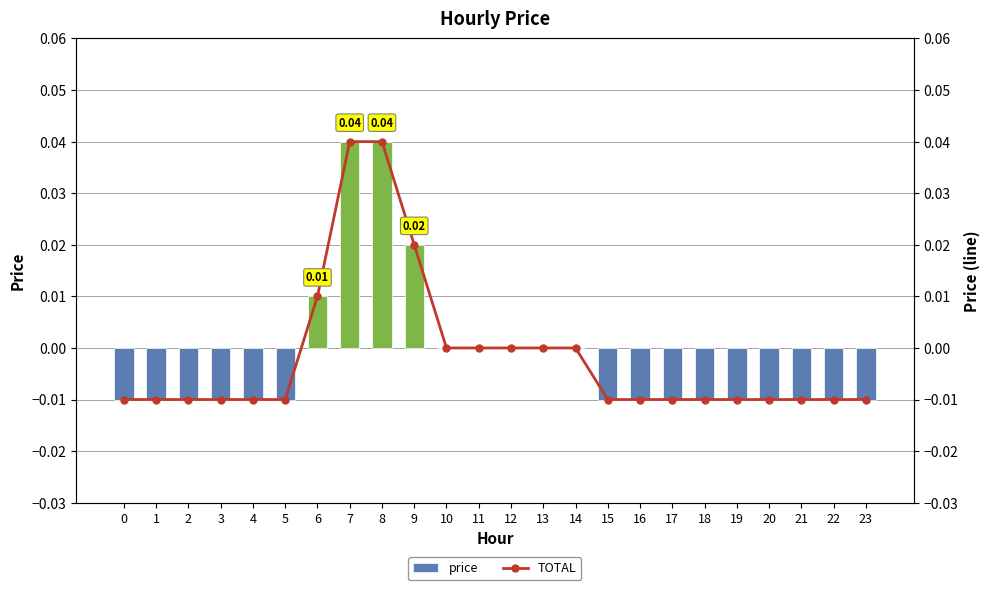

Count the price values in the range 0 to 1.

9